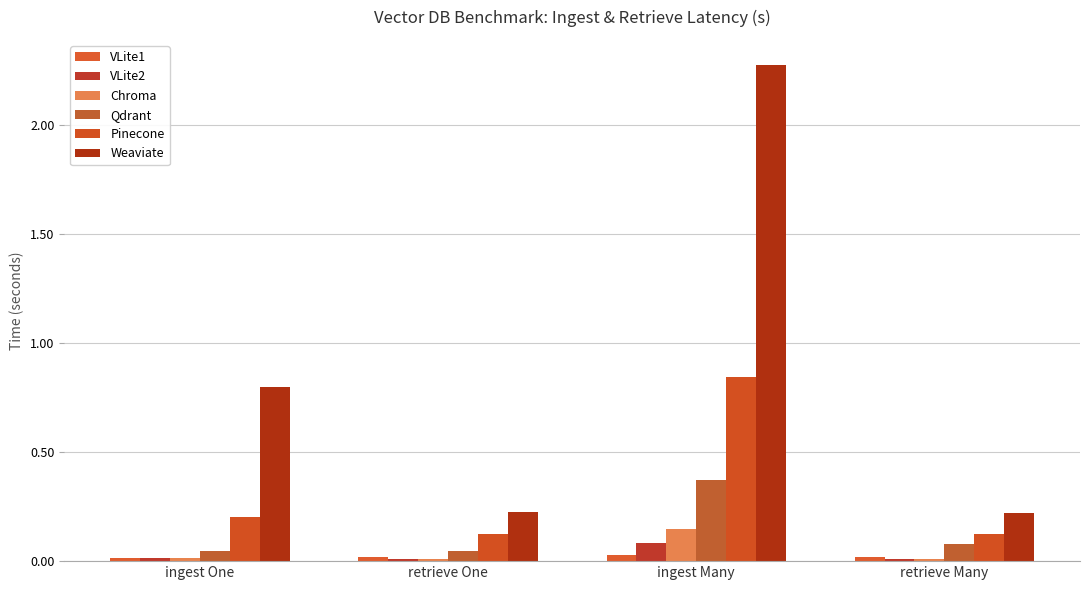

What is the value of the Weaviate bar at the 1st from the left?

0.8